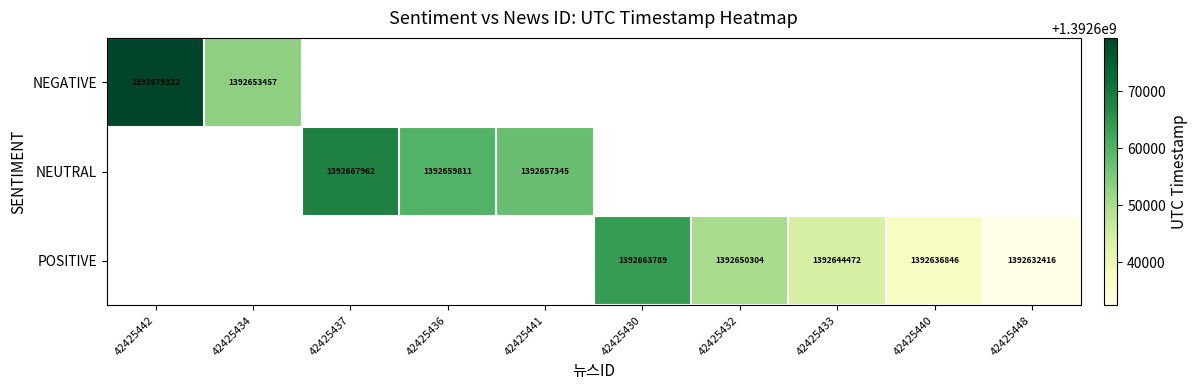

The NEGATIVE series shows 1392653457 at 42425434. True or false?

True